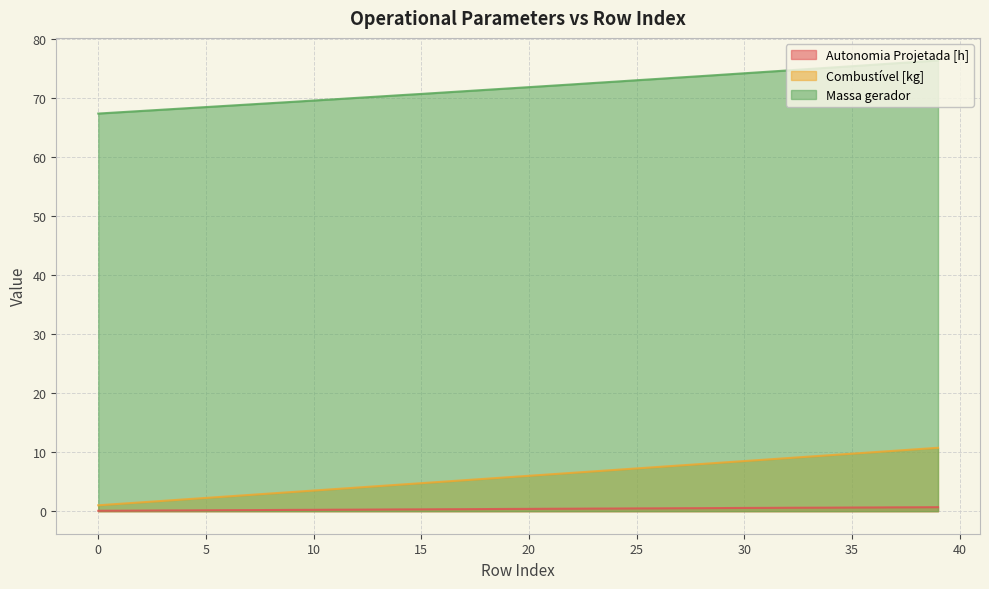

List the series in order of their peak value, highest first.

Massa gerador, Combustível [kg], Autonomia Projetada [h]